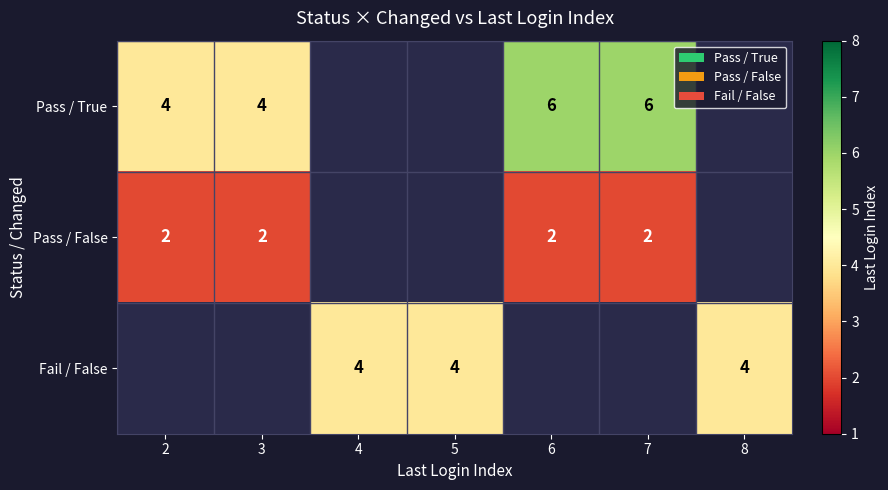

The value of Pass / False at 3 is 2. True or false?

True